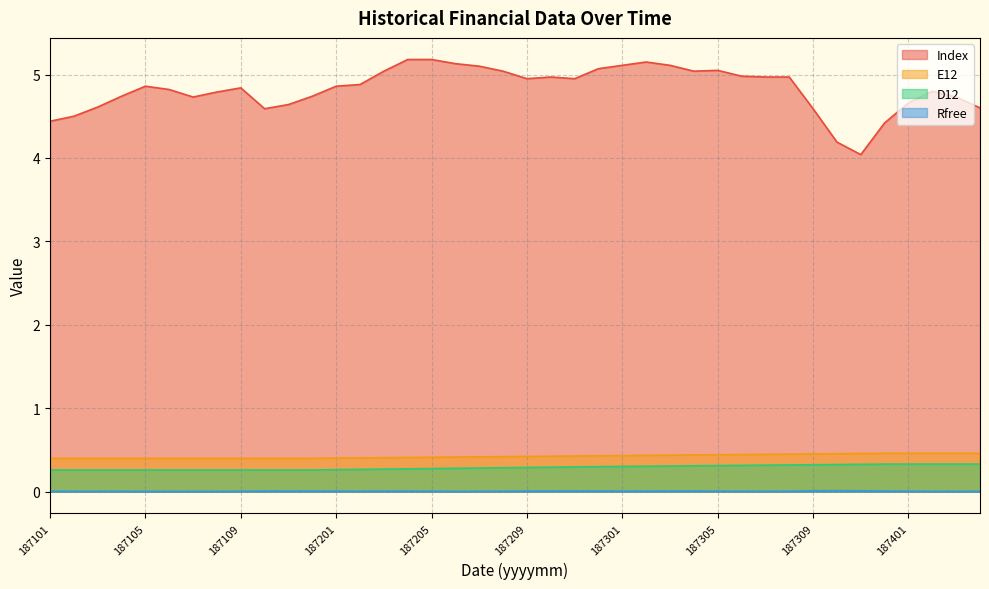

At how many categories does at least one series exceed 0?

40